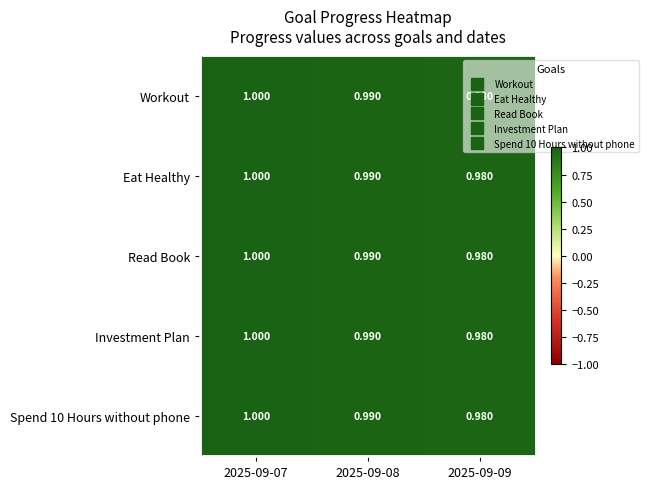

How many series are shown in this chart?

5